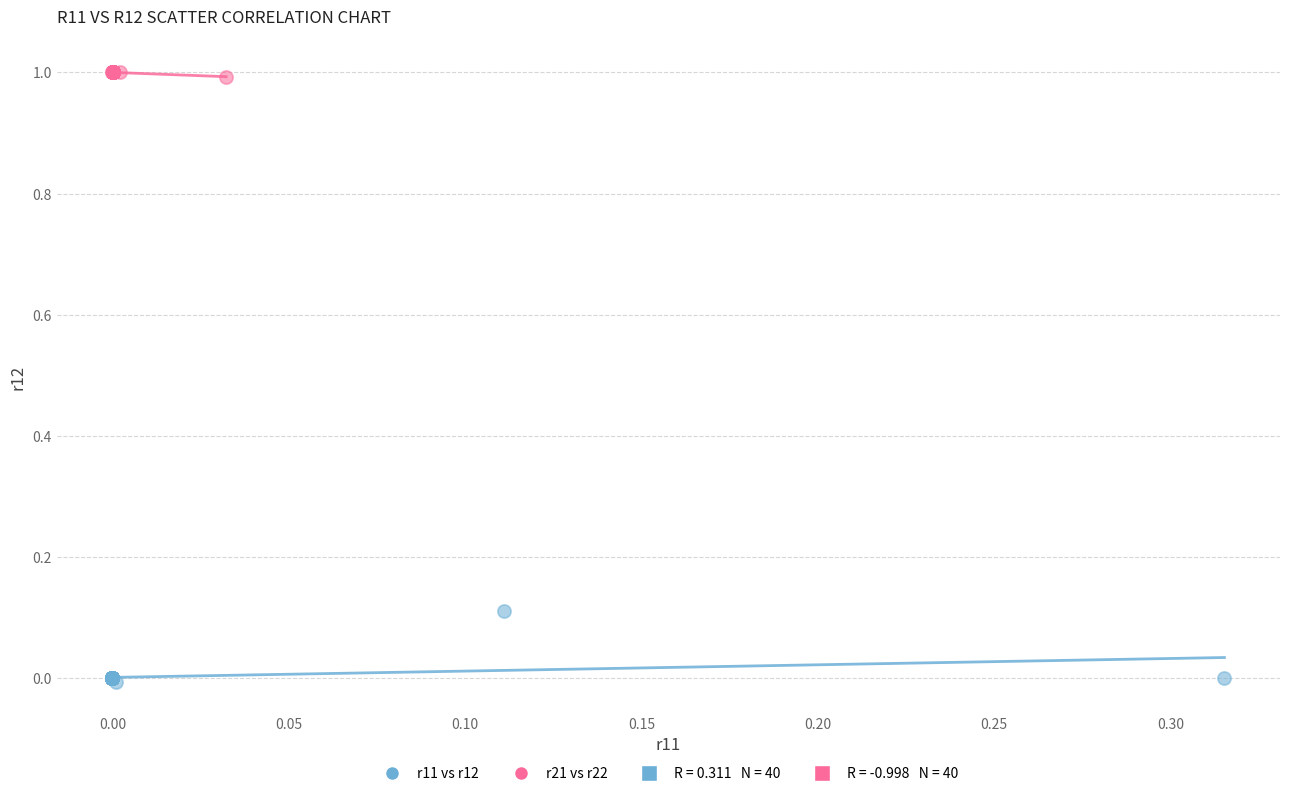

Which series has the widest spread of Y values?

r11 vs r12